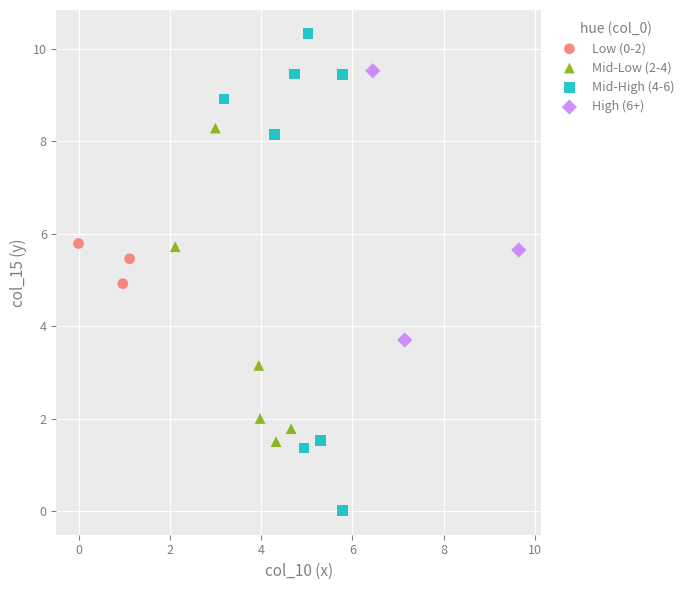

What are all the series names shown in the legend?

Low (0-2), Mid-Low (2-4), Mid-High (4-6), High (6+)